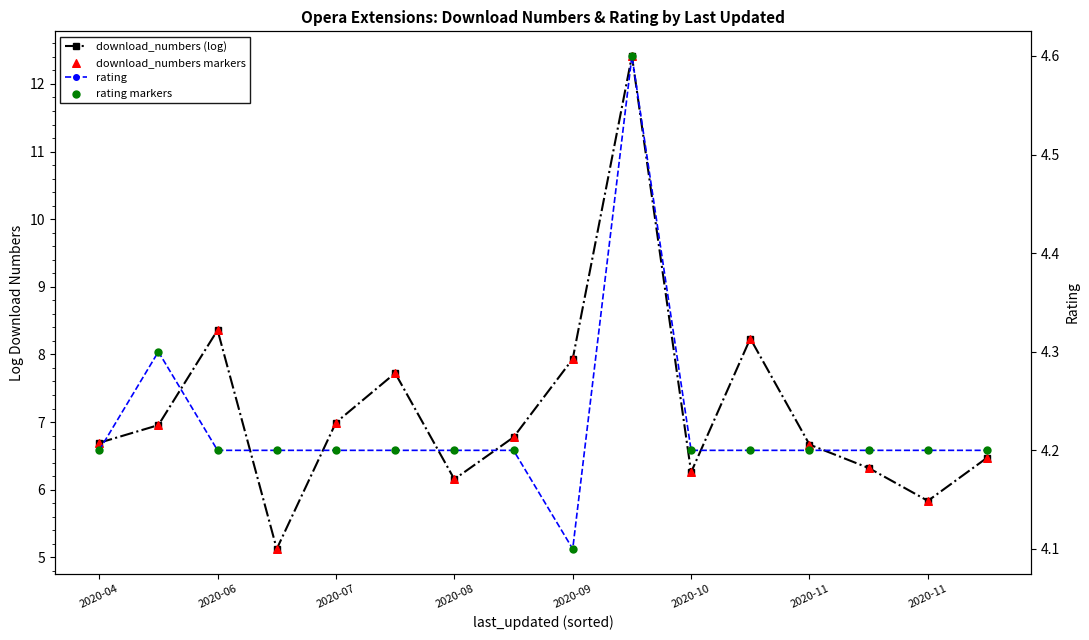

What are all the series names shown in the legend?

download_numbers (log), download_numbers markers, rating, rating markers